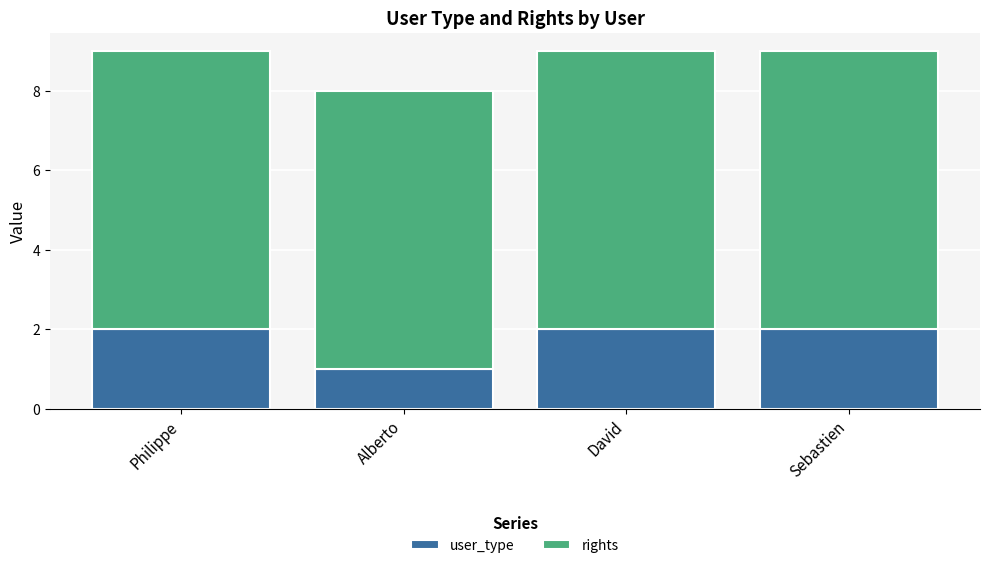

Which category has the lowest value in the user_type series?

Alberto